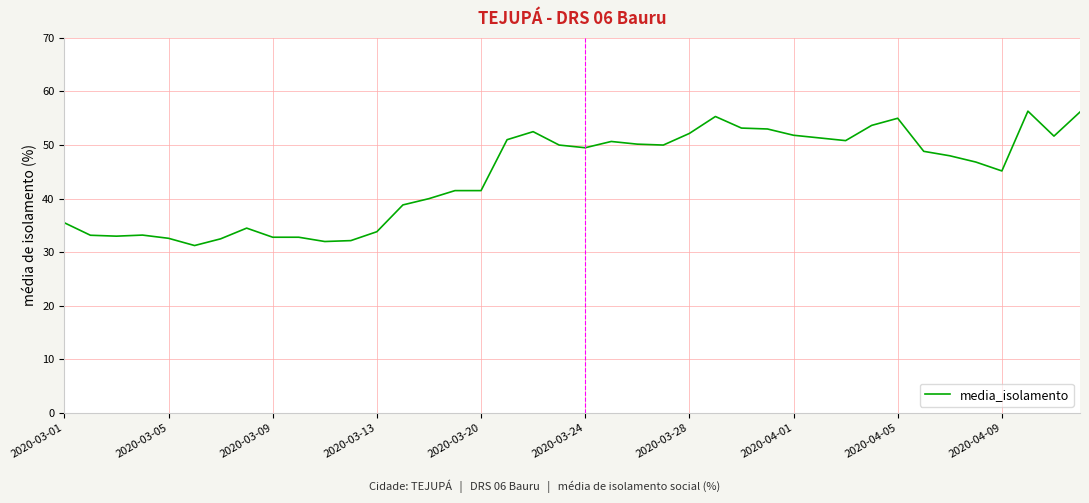

What is the maximum value shown in the chart?

56.3